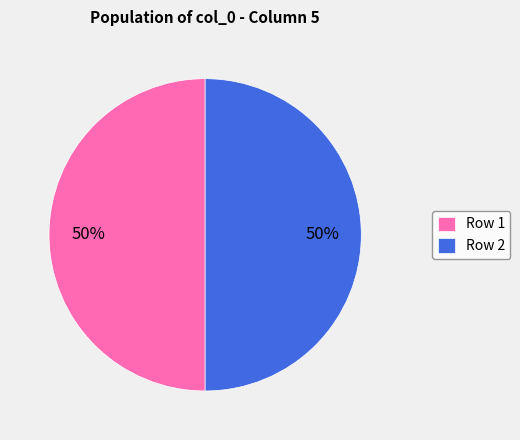

Is it true that Row 1 is 58% of the pie?

False